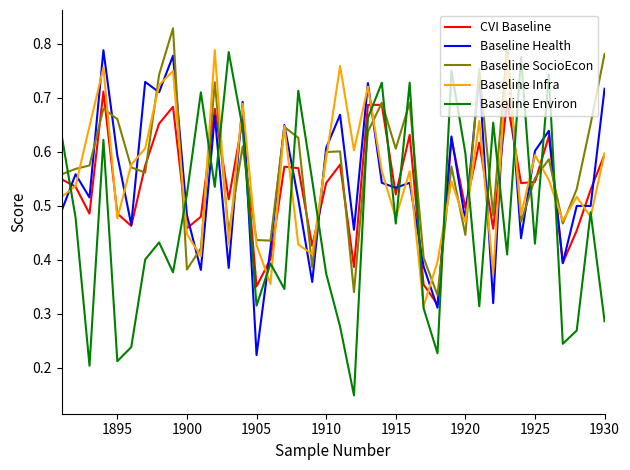

True or false: Baseline Health and Baseline Environ intersect in this chart.

True